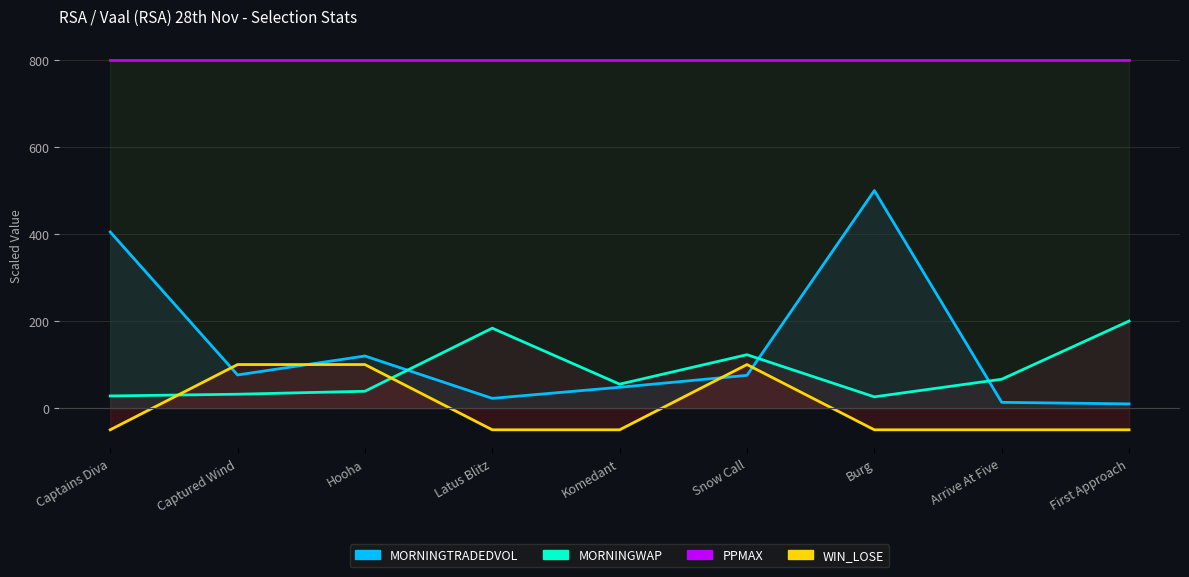

What is the difference between the MORNINGTRADEDVOL values at Captains Diva and Hooha?

285.3